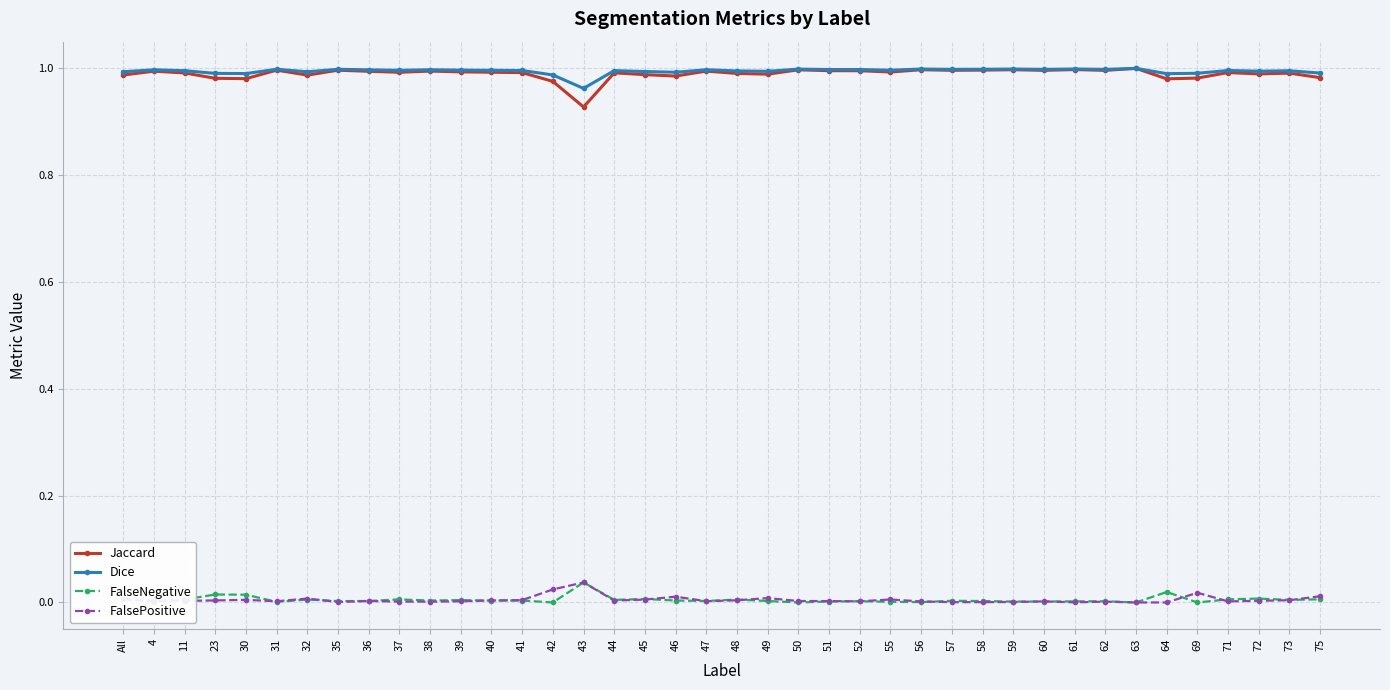

What is the label of the 39th point from the left?

73